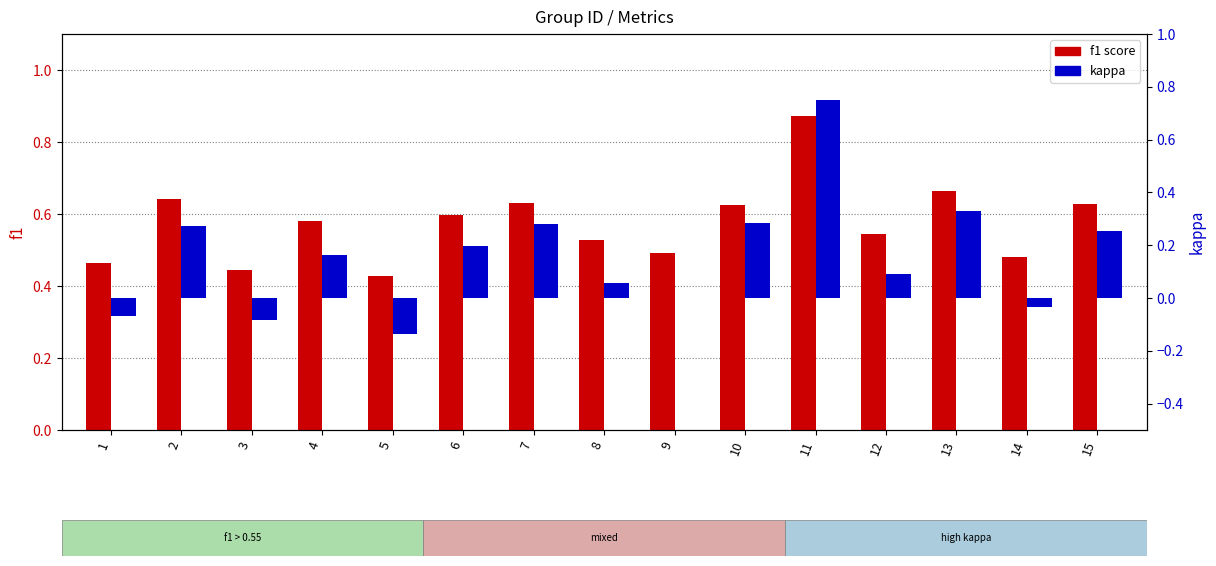

Reading left to right, extract all data points from this chart.

f1: 0.5	0.6	0.4	0.6	0.4	0.6	0.6	0.5	0.5	0.6	0.9	0.5	0.7	0.5	0.6
kappa: -0.1	0.3	-0.1	0.2	-0.1	0.2	0.3	0.1	0.0	0.3	0.8	0.1	0.3	-0.0	0.3